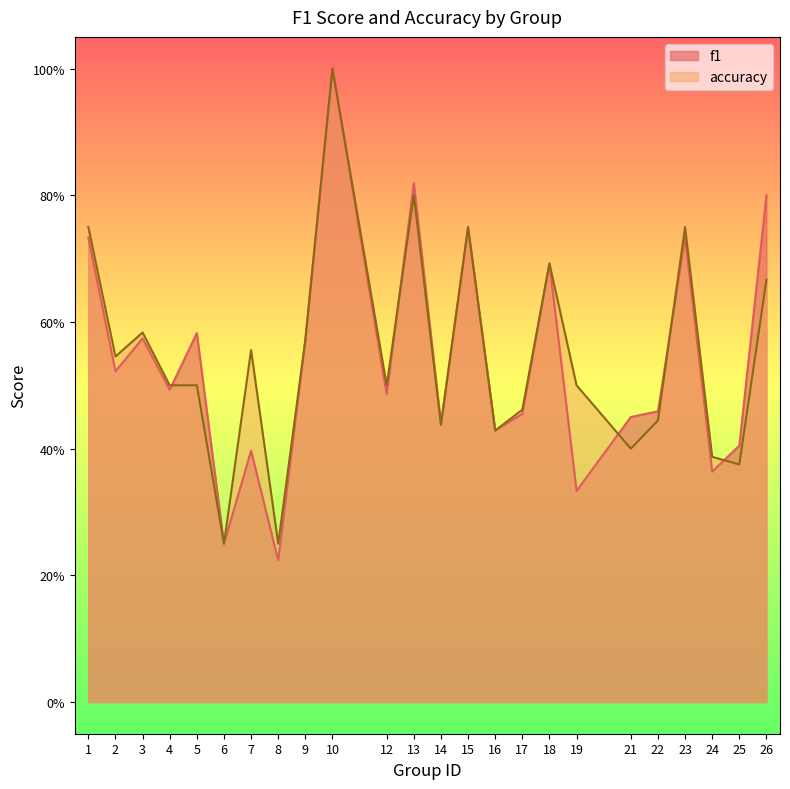

Which series has the widest spread of values?

f1